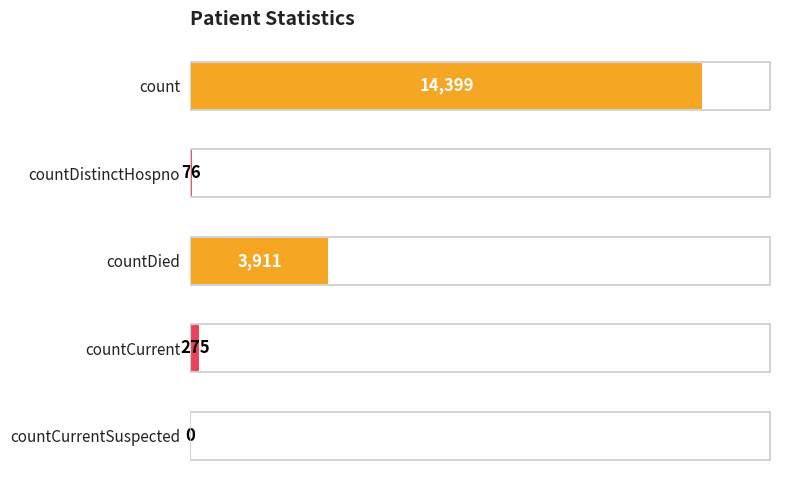

What is the maximum value shown in the chart?

14399